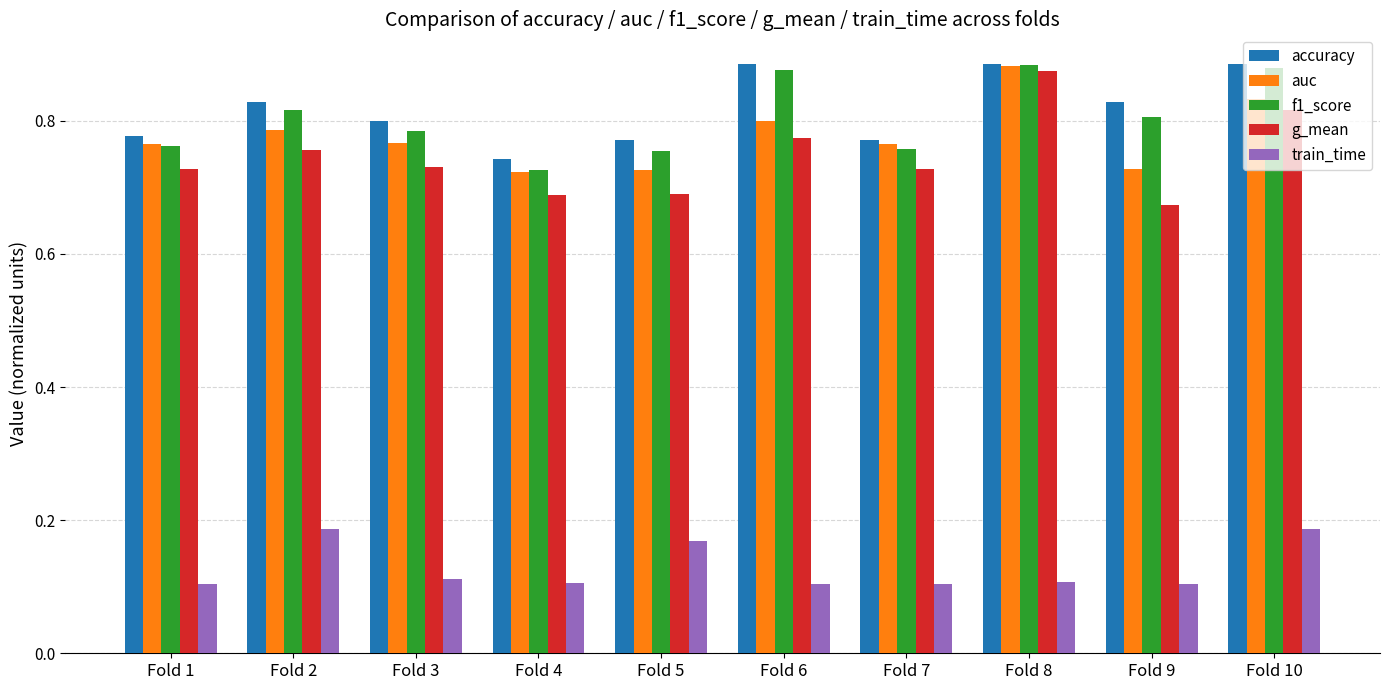

Between Fold 2 and Fold 5, which series saw the biggest shift?

g_mean